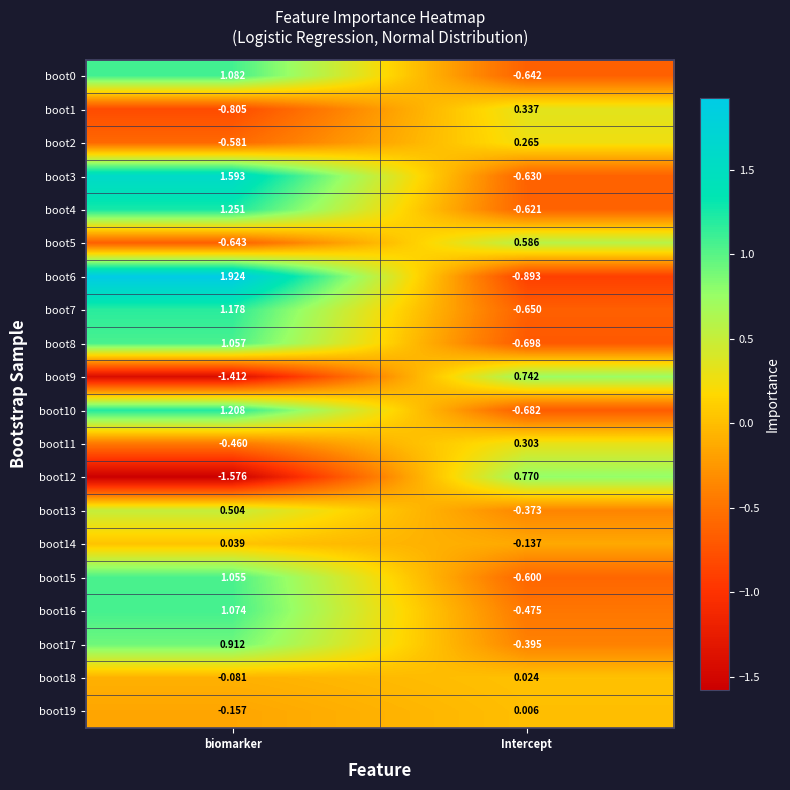

At which label does boot5 first exceed 0?

Intercept